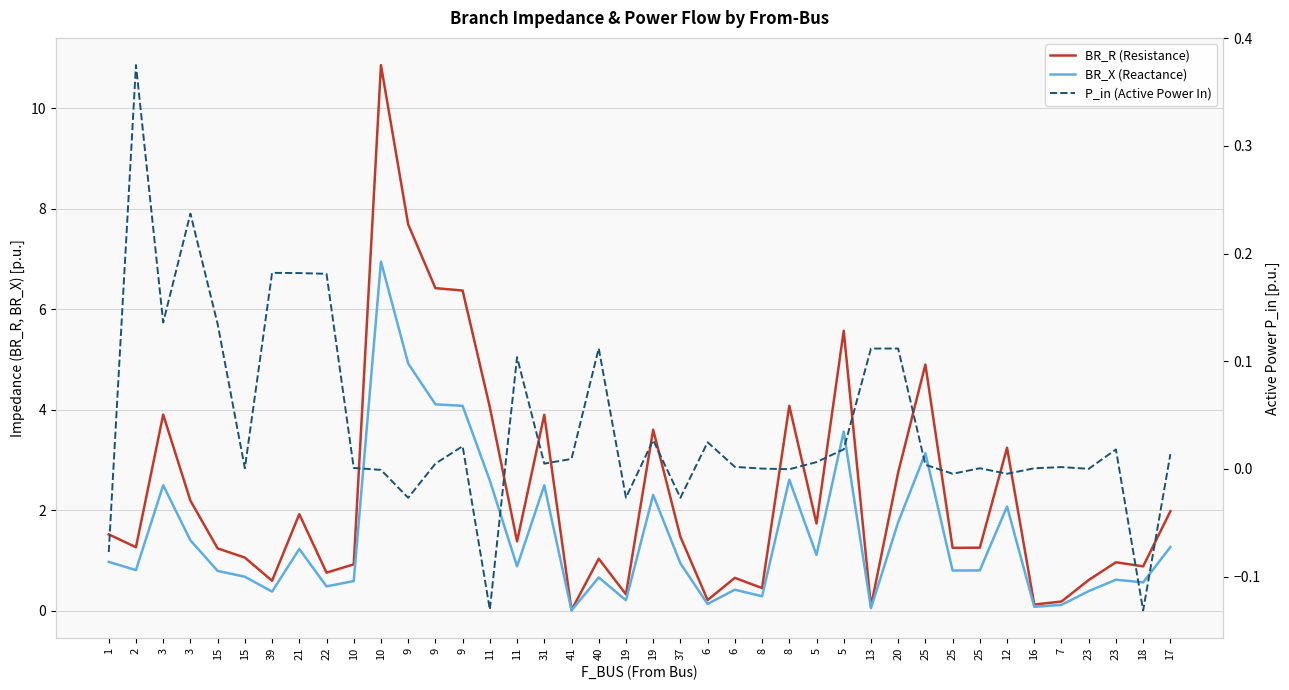

Reading left to right, transcribe all the data shown in this chart.

BR_R (Resistance): 1=1.5	2=1.3	3=3.9	3=2.2	15=1.2	15=1.1	39=0.6	21=1.9	22=0.8	10=0.9	10=10.9	9=7.7	9=6.4	9=6.4	11=4.1	11=1.4	31=3.9	41=0.0	40=1.0	19=0.3	19=3.6	37=1.5	6=0.2	6=0.7	8=0.5	8=4.1	5=1.7	5=5.6	13=0.1	20=2.8	25=4.9	25=1.3	25=1.3	12=3.2	16=0.1	7=0.2	23=0.6	23=1.0	18=0.9	17=2.0
BR_X (Reactance): 1=1.0	2=0.8	3=2.5	3=1.4	15=0.8	15=0.7	39=0.4	21=1.2	22=0.5	10=0.6	10=7.0	9=4.9	9=4.1	9=4.1	11=2.6	11=0.9	31=2.5	41=0.0	40=0.7	19=0.2	19=2.3	37=0.9	6=0.1	6=0.4	8=0.3	8=2.6	5=1.1	5=3.6	13=0.1	20=1.8	25=3.1	25=0.8	25=0.8	12=2.1	16=0.1	7=0.1	23=0.4	23=0.6	18=0.6	17=1.3
P_in (Active Power In): 1=-0.1	2=0.4	3=0.1	3=0.2	15=0.1	15=0.0	39=0.2	21=0.2	22=0.2	10=0.0	10=-0.0	9=-0.0	9=0.0	9=0.0	11=-0.1	11=0.1	31=0.0	41=0.0	40=0.1	19=-0.0	19=0.0	37=-0.0	6=0.0	6=0.0	8=0.0	8=-0.0	5=0.0	5=0.0	13=0.1	20=0.1	25=0.0	25=-0.0	25=0.0	12=-0.0	16=0.0	7=0.0	23=0.0	23=0.0	18=-0.1	17=0.0